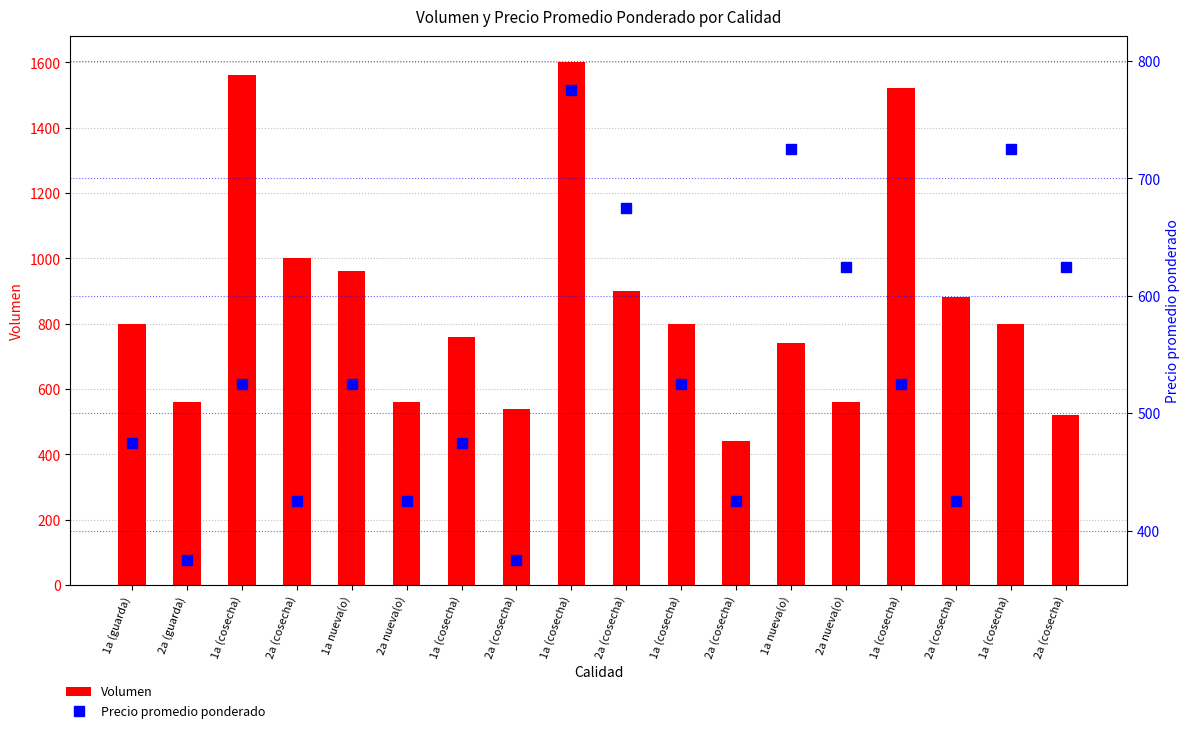

How many categories are shown in the chart?

18